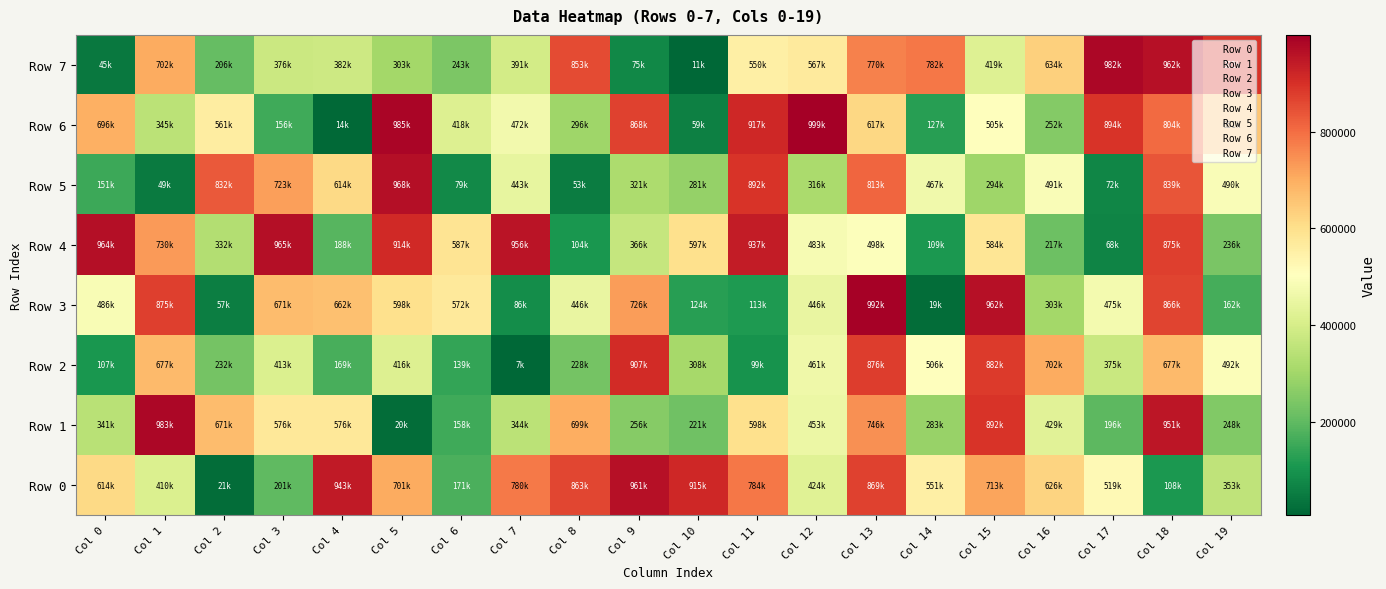

How many categories are shown in the chart?

20